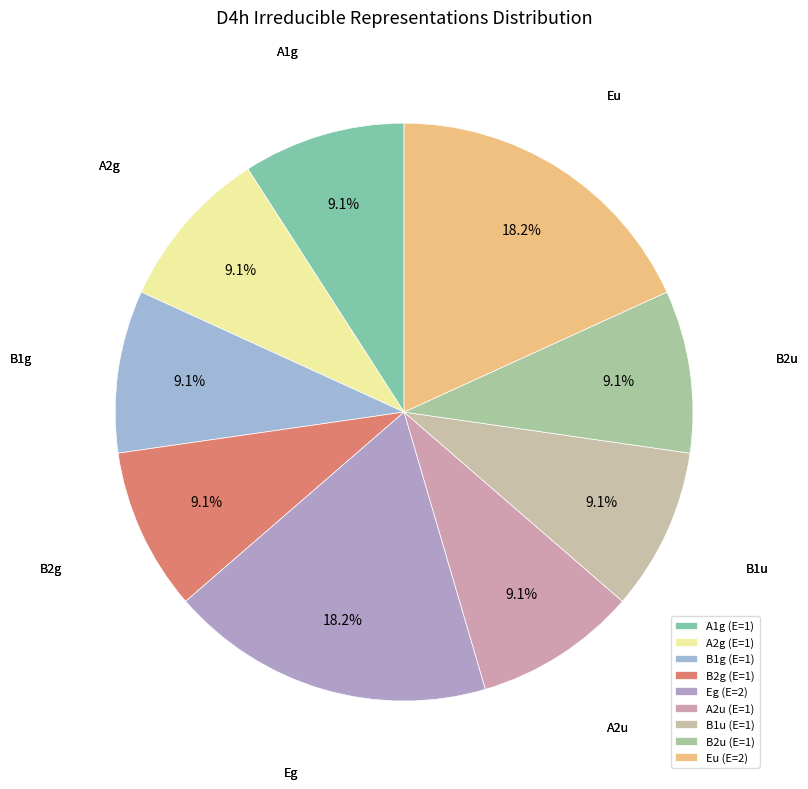

What is the smallest slice in the pie chart?

A1g